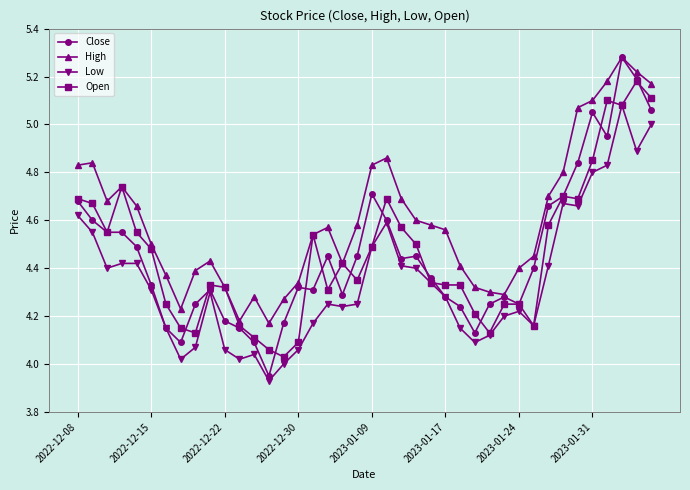

Which series has the largest total across all categories?

High